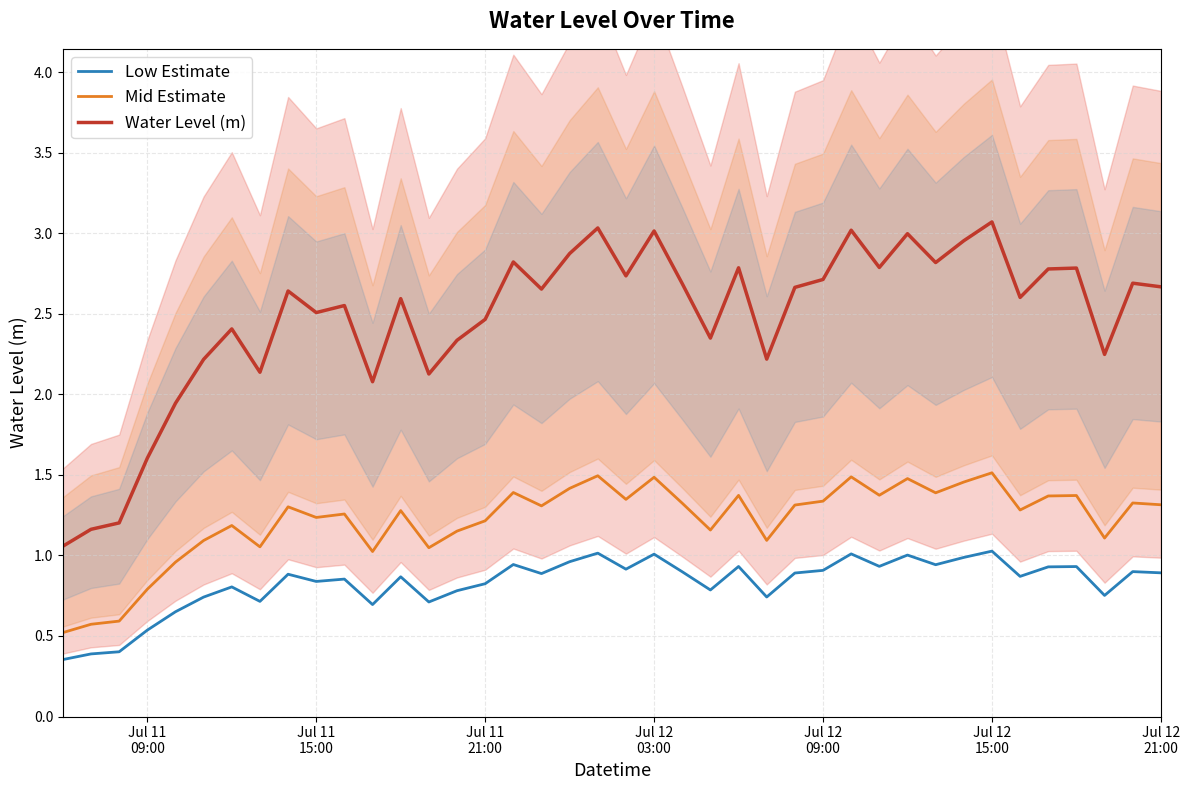

True or false: Low Estimate and Water Level (m) cross at least once.

False